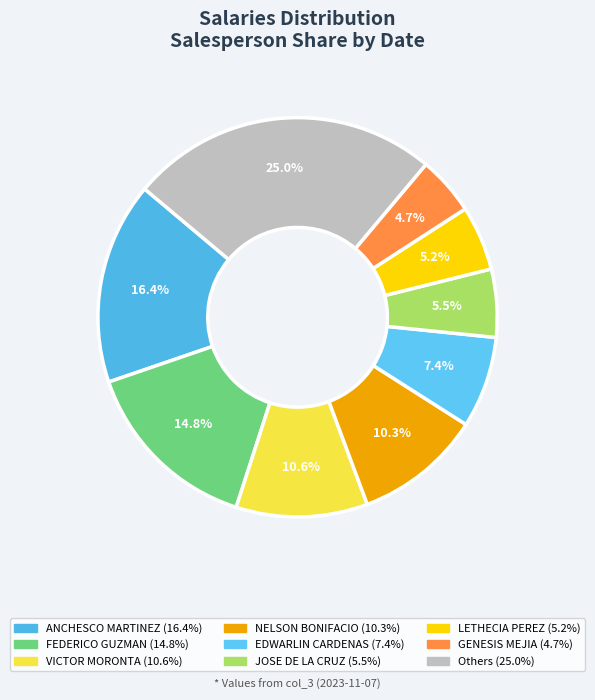

Which slice is the largest?

ANCHESCO MARTINEZ